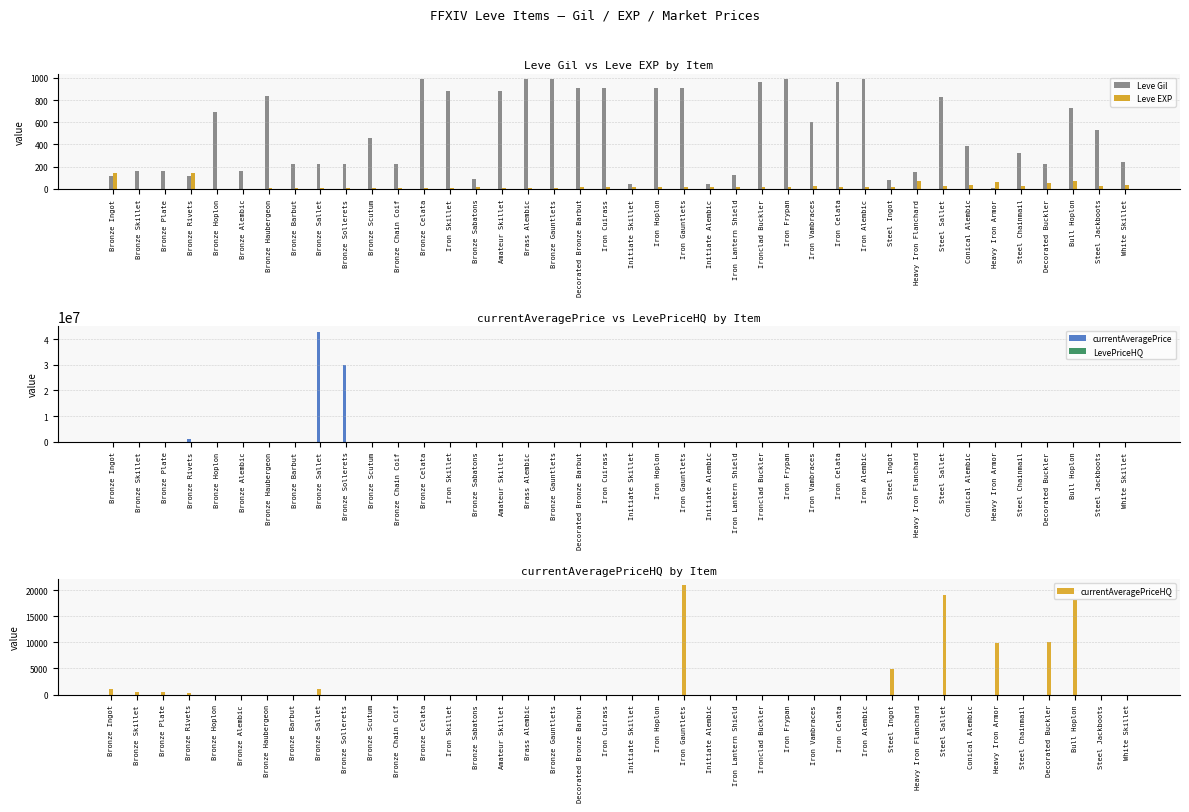

List the labels in order of Leve EXP value, smallest first.

Bronze Skillet, Bronze Plate, Bronze Hoplon, Bronze Alembic, Bronze Barbut, Bronze Sallet, Bronze Sollerets, Bronze Chain Coif, Bronze Haubergeon, Iron Skillet, Amateur Skillet, Bronze Scutum, Bronze Celata, Brass Alembic, Bronze Gauntlets, Ironclad Buckler, Iron Celata, Bronze Sabatons, Initiate Skillet, Initiate Alembic, Iron Frypan, Iron Alembic, Steel Ingot, Iron Lantern Shield, Decorated Bronze Barbut, Iron Cuirass, Iron Hoplon, Iron Gauntlets, Iron Vambraces, Steel Sallet, Steel Jackboots, Steel Chainmail, Conical Alembic, White Skillet, Decorated Buckler, Heavy Iron Armor, Bull Hoplon, Heavy Iron Flanchard, Bronze Ingot, Bronze Rivets